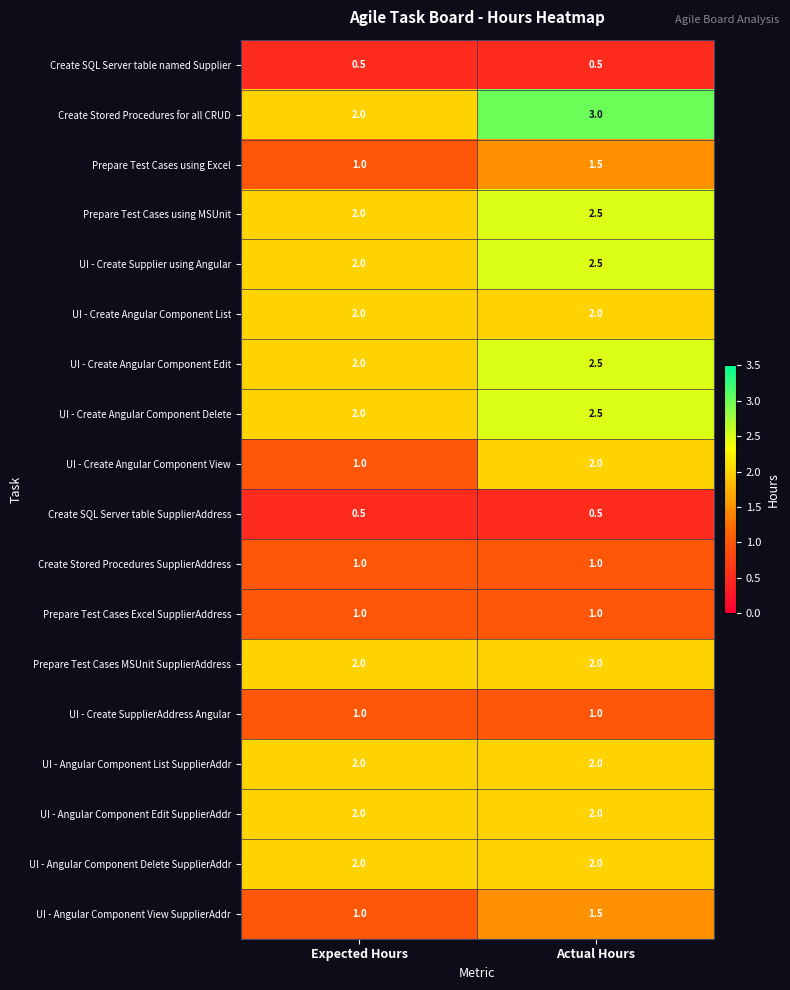

What is the greatest value displayed?

3.0